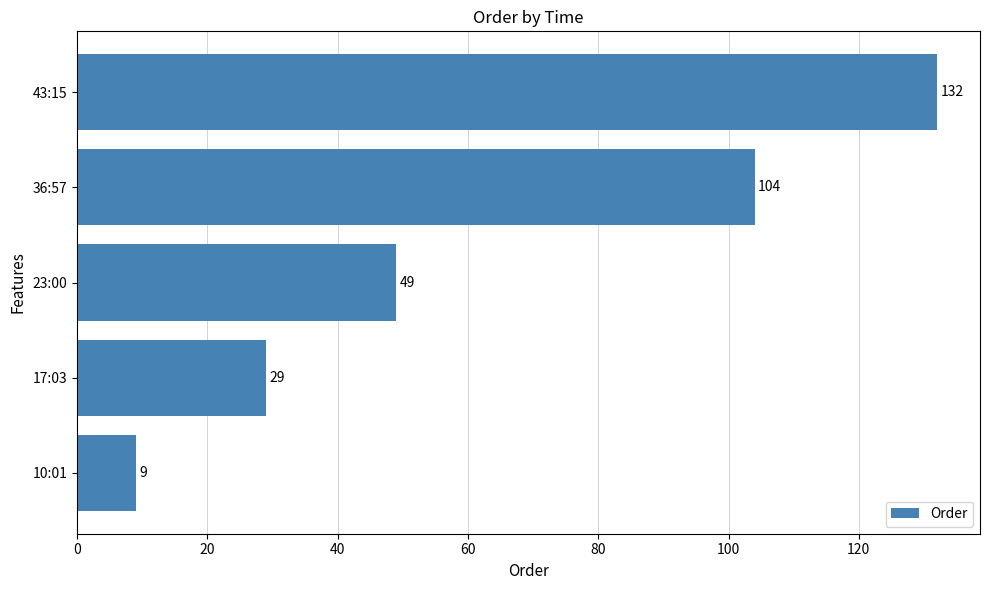

Reading bottom to top, transcribe all the data shown in this chart.

9	29	49	104	132